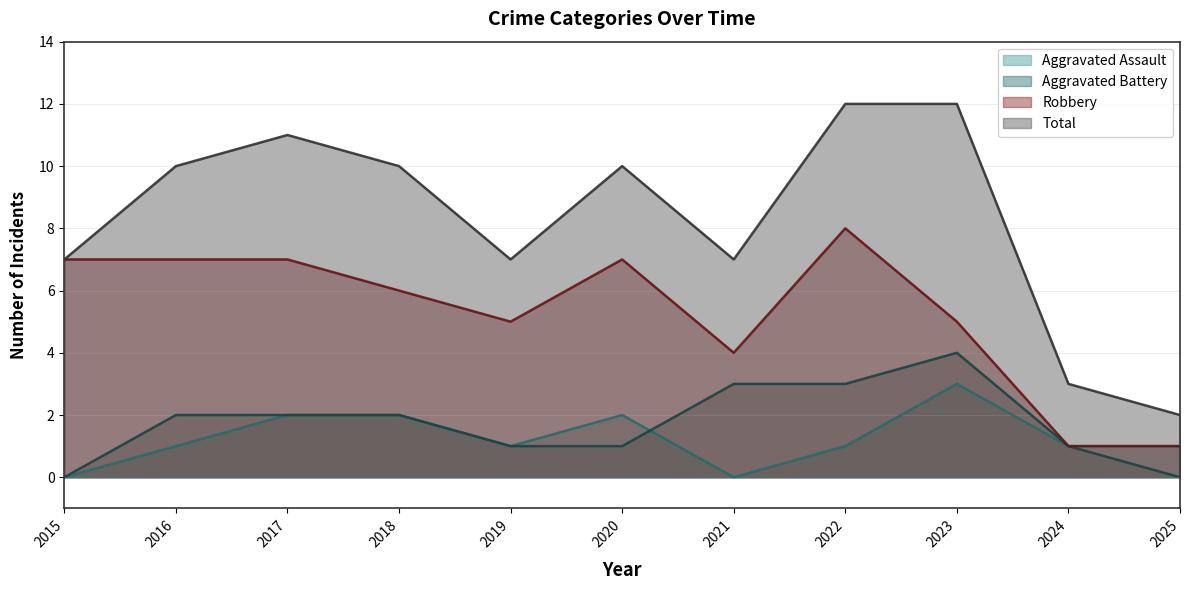

How many lines are shown in the chart?

4